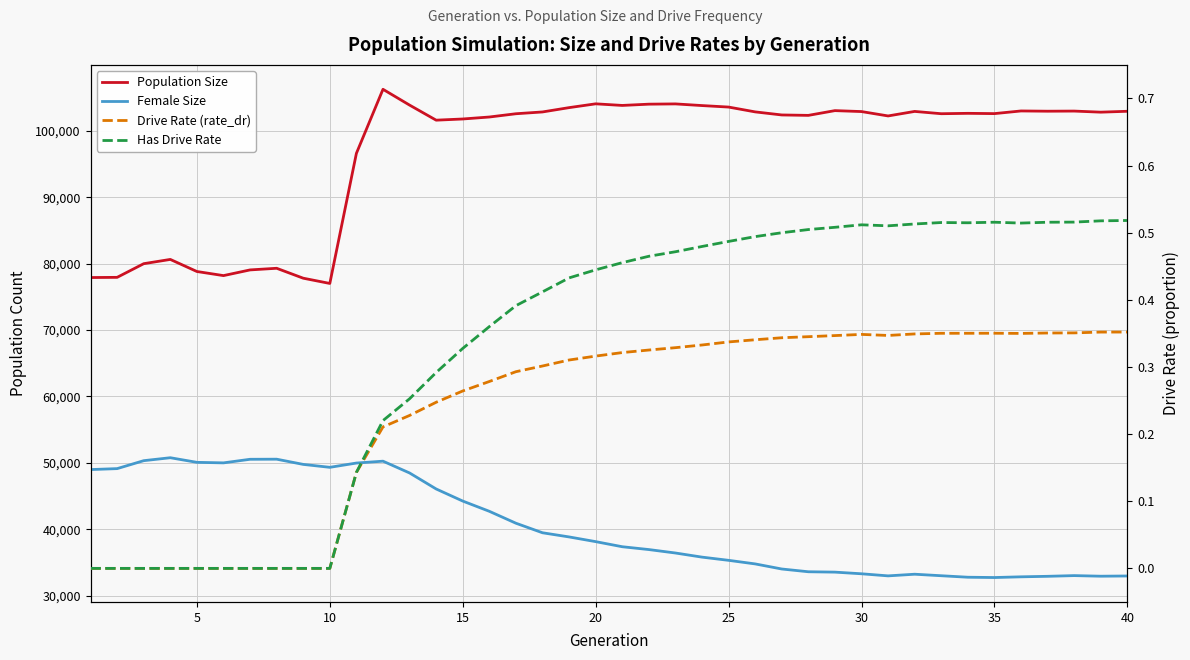

What is the value of the Population Size point at the 22nd from the left?

104022.0